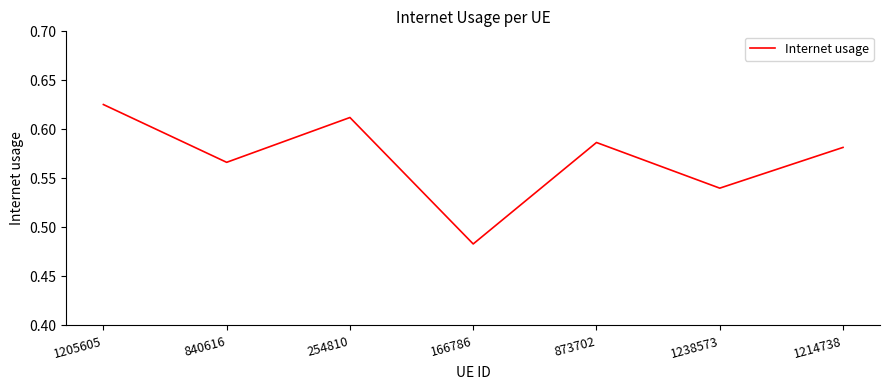

Count the values in the range 0 to 1.

7